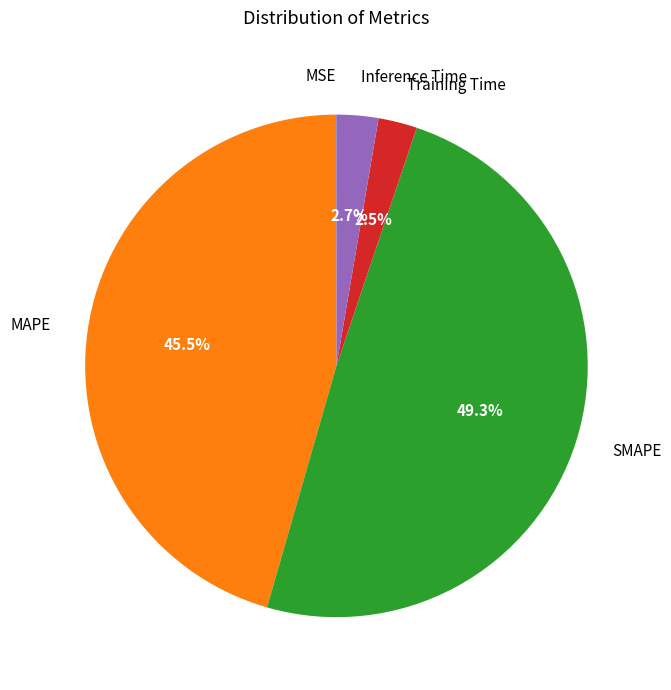

How much of the chart is everything except Training Time?

97.5%